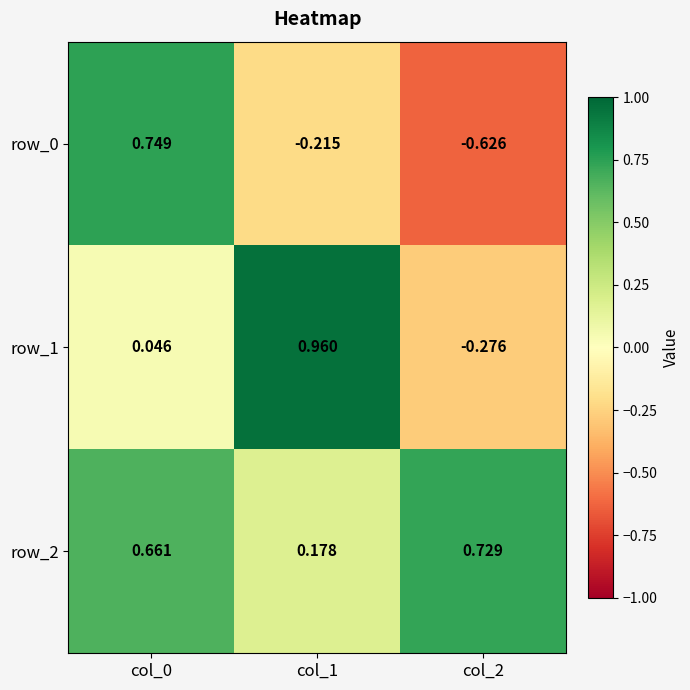

Is the value of row_2 at col_0 greater than the value of row_1 at col_0?

Yes